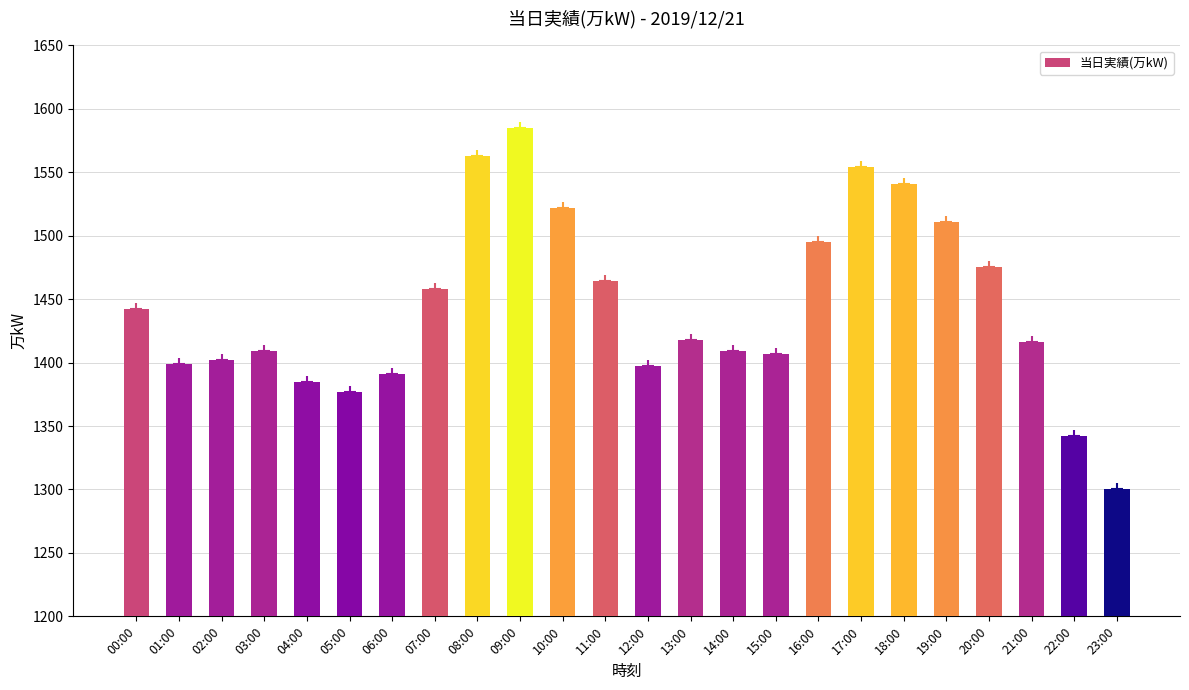

What is the change in value from 03:00 to 16:00?

+86